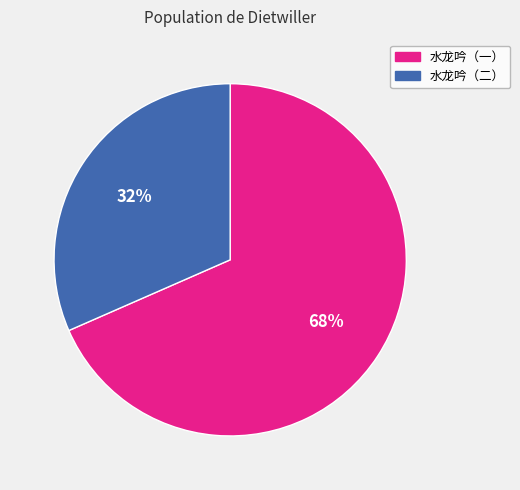

Which has a higher value, 水龙吟（一） or 水龙吟（二）?

水龙吟（一）